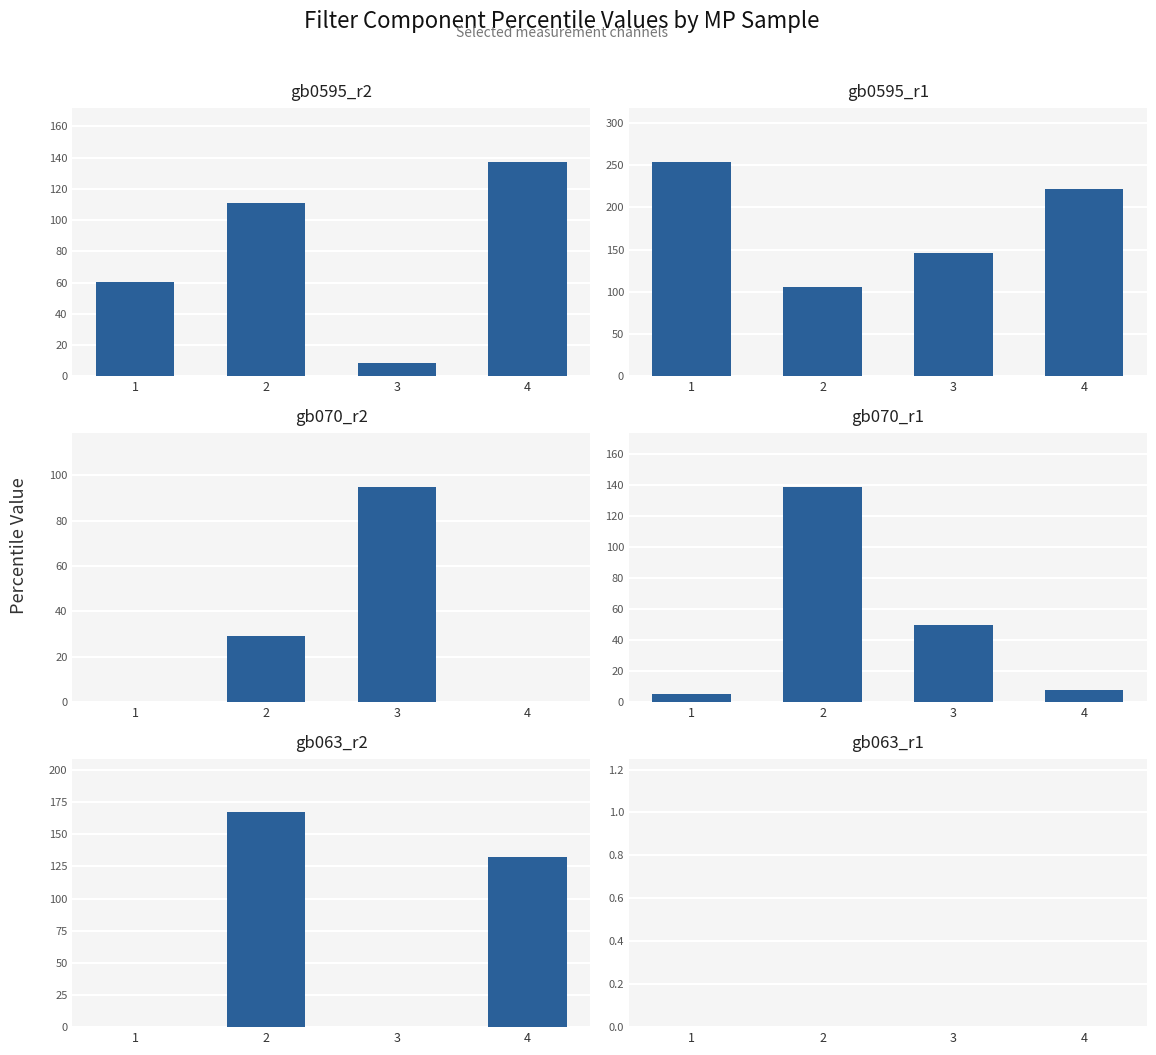

Rank the categories by DAPI_filter_Green value from highest to lowest.

1_gb0595_r1, 4_gb0595_r1, 2_gb063_r2, 3_gb0595_r1, 2_gb070_r1, 4_gb0595_r2, 4_gb063_r2, 2_gb0595_r2, 2_gb0595_r1, 3_gb070_r2, 1_gb0595_r2, 3_gb070_r1, 2_gb070_r2, 3_gb0595_r2, 4_gb070_r1, 1_gb070_r1, 1_gb070_r2, 4_gb070_r2, 1_gb063_r2, 3_gb063_r2